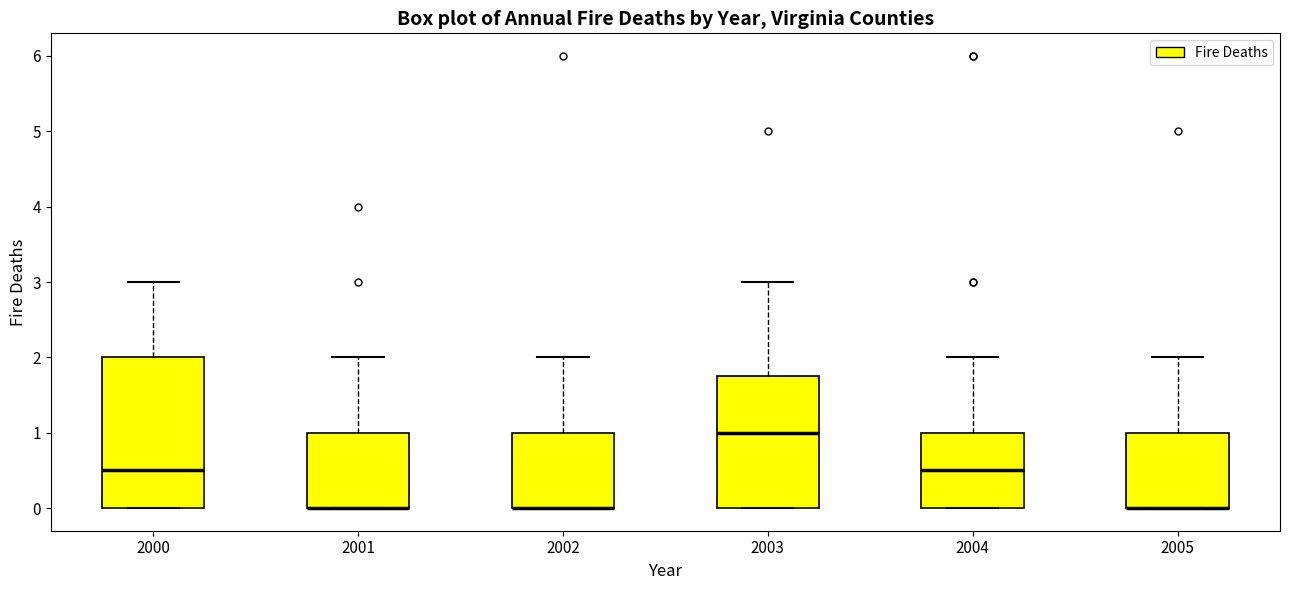

Reading left to right, read every box against the y-axis: the position of its median line, the range the box covers, and the ends of its whiskers. The values are not printed on the chart, so give them approximately, as read against the axis.

2000: median 0.5, box 0.0 to 2.0, whiskers 0.0 to 3.0
2001: median 0.0 (drawn on the box's lower edge), box 0.0 to 1.0, whiskers 0.0 to 2.0
2002: median 0.0 (drawn on the box's lower edge), box 0.0 to 1.0, whiskers 0.0 to 2.0
2003: median 1.0, box 0.0 to 1.8, whiskers 0.0 to 3.0
2004: median 0.5, box 0.0 to 1.0, whiskers 0.0 to 2.0
2005: median 0.0 (drawn on the box's lower edge), box 0.0 to 1.0, whiskers 0.0 to 2.0